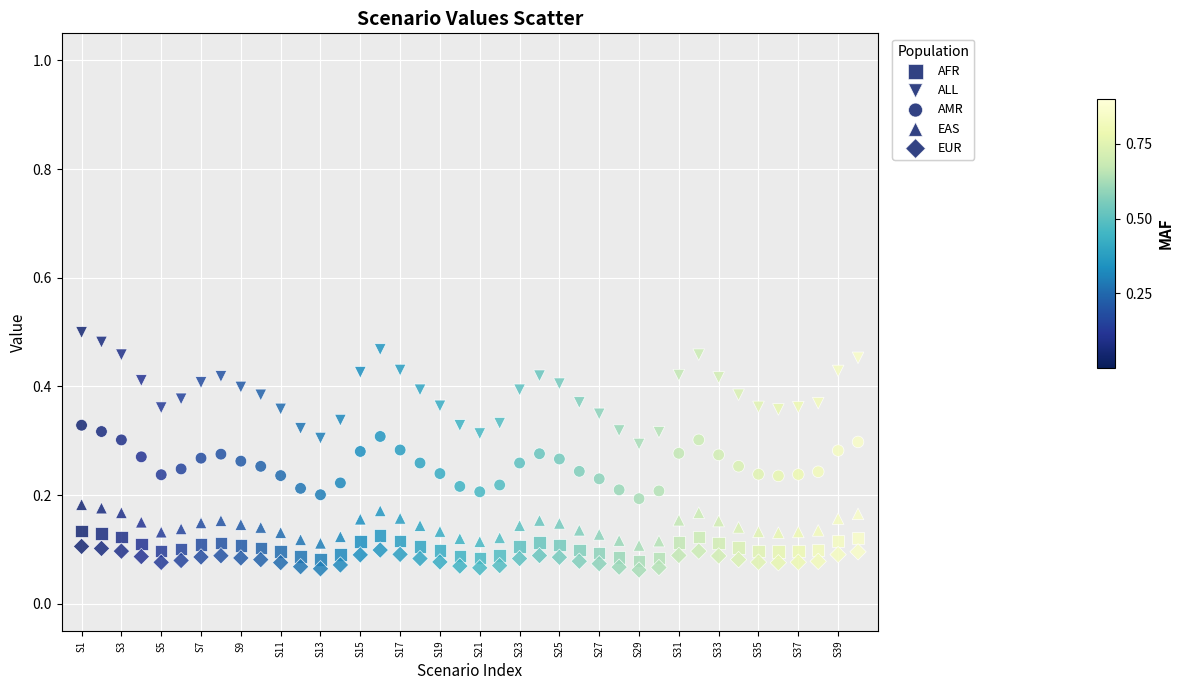

How many data points are displayed?

200